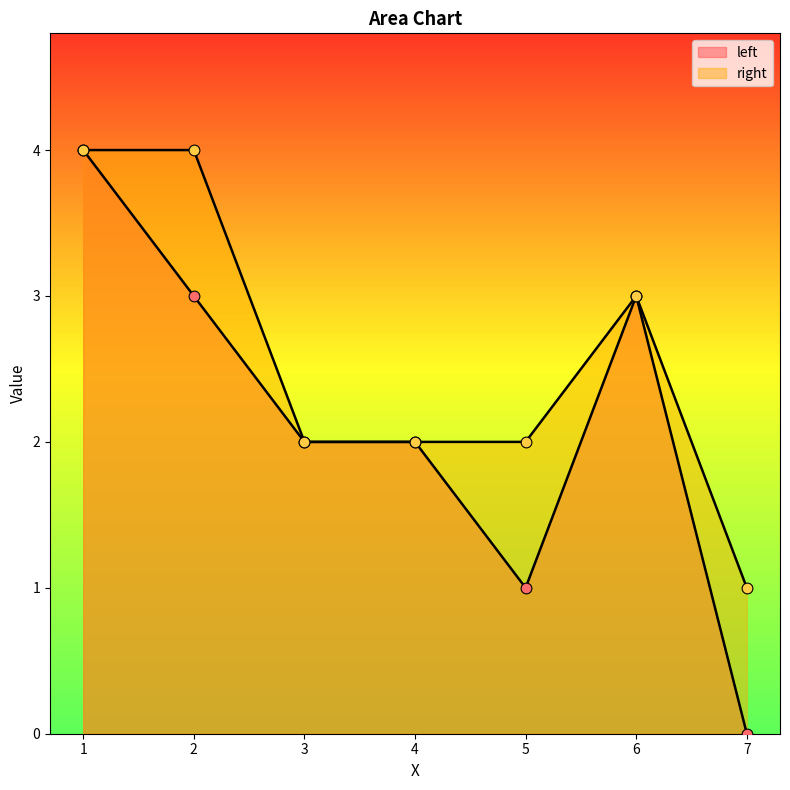

Which series has the widest spread of Y values?

left